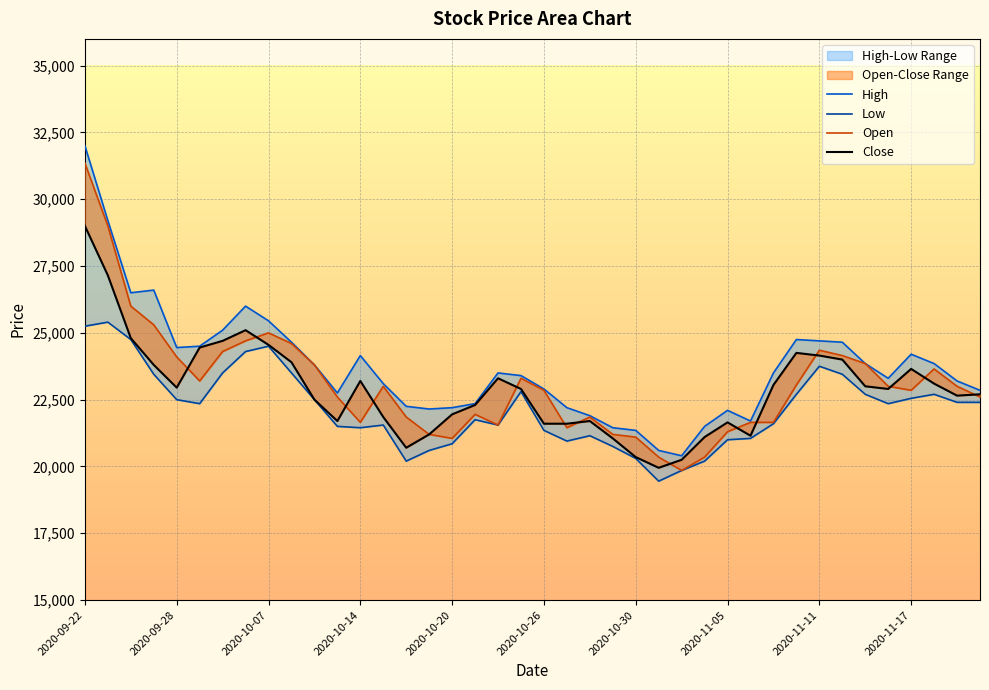

What is the value of the Low point at the 20th from the left?

22800